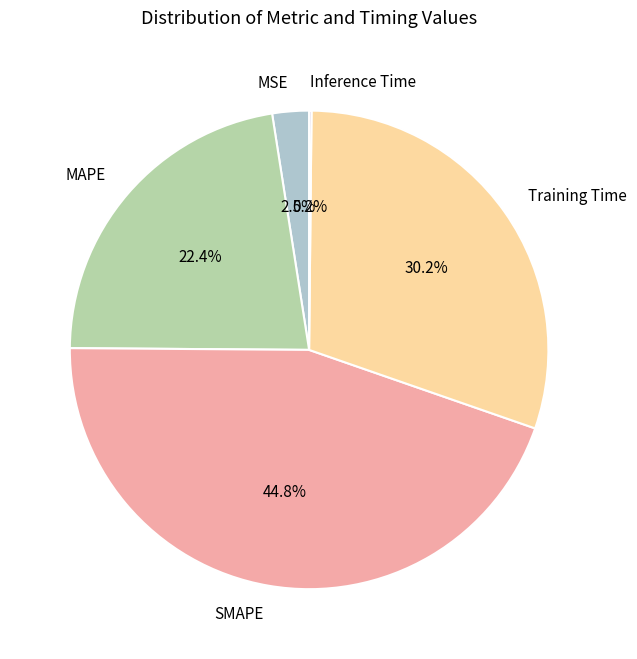

Which category has the biggest portion of the pie?

SMAPE